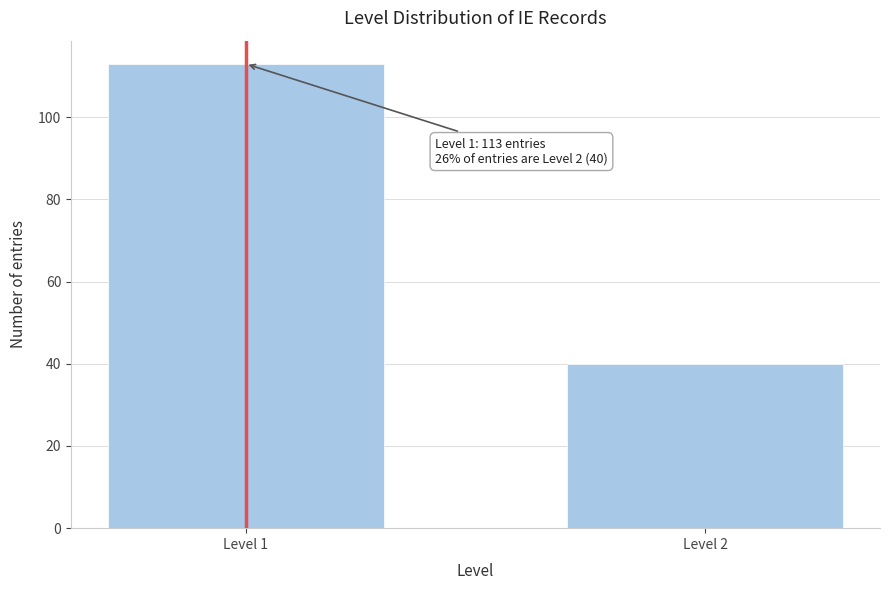

Reading left to right, extract all data points from this chart.

Level 1=113	Level 2=40